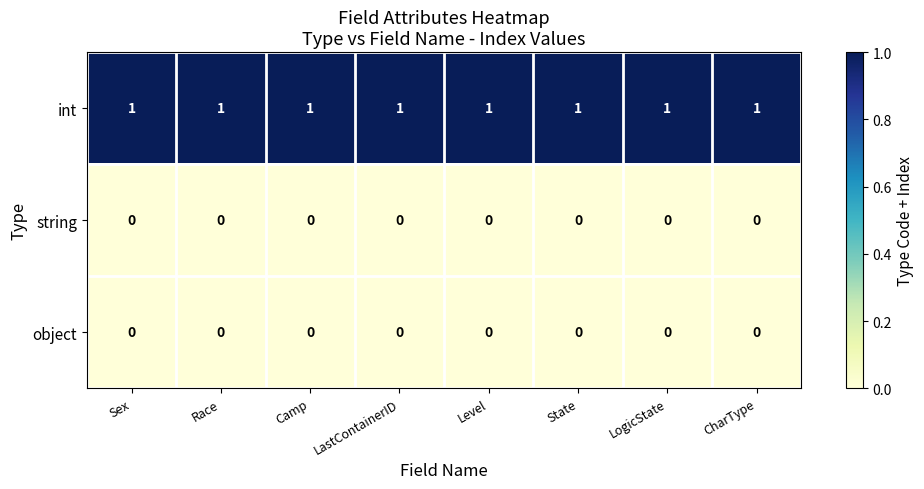

True or false: string has a value of 0 at Sex.

True